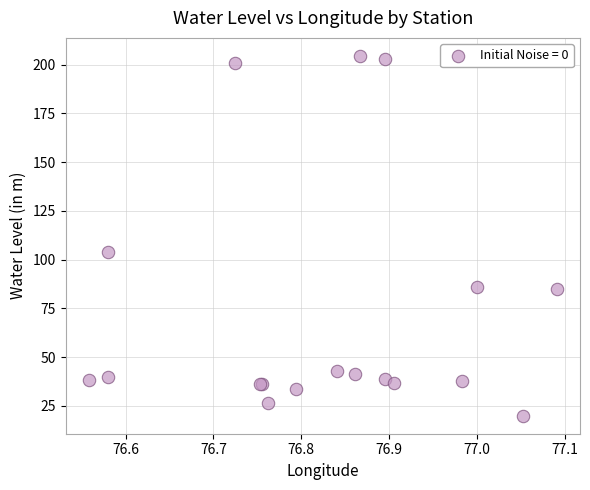

What Y value in the scatter plot is closest to 112?

104.0